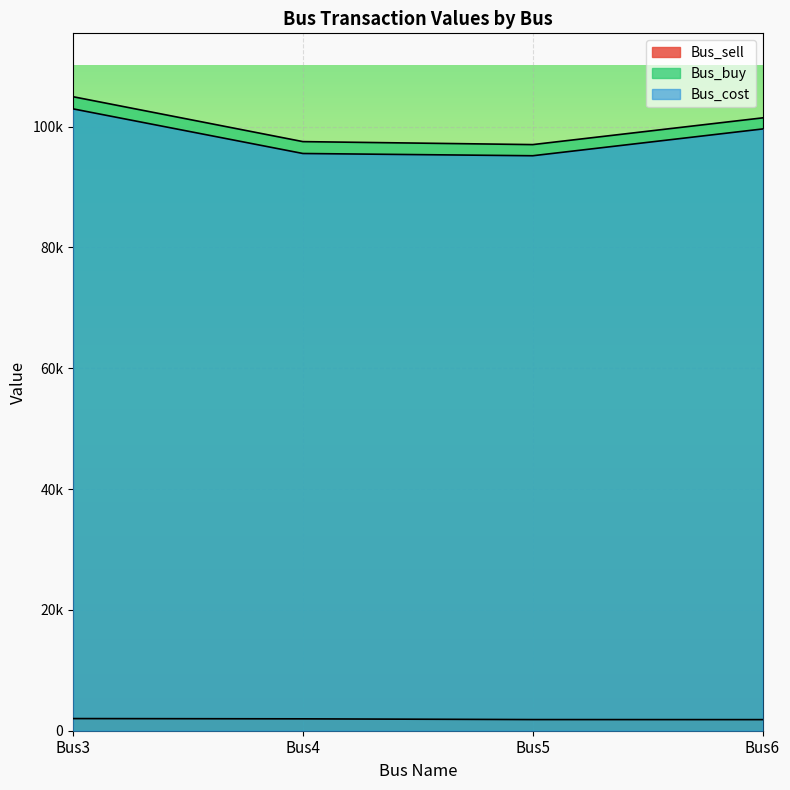

At which label does Bus_sell reach its peak?

Bus3